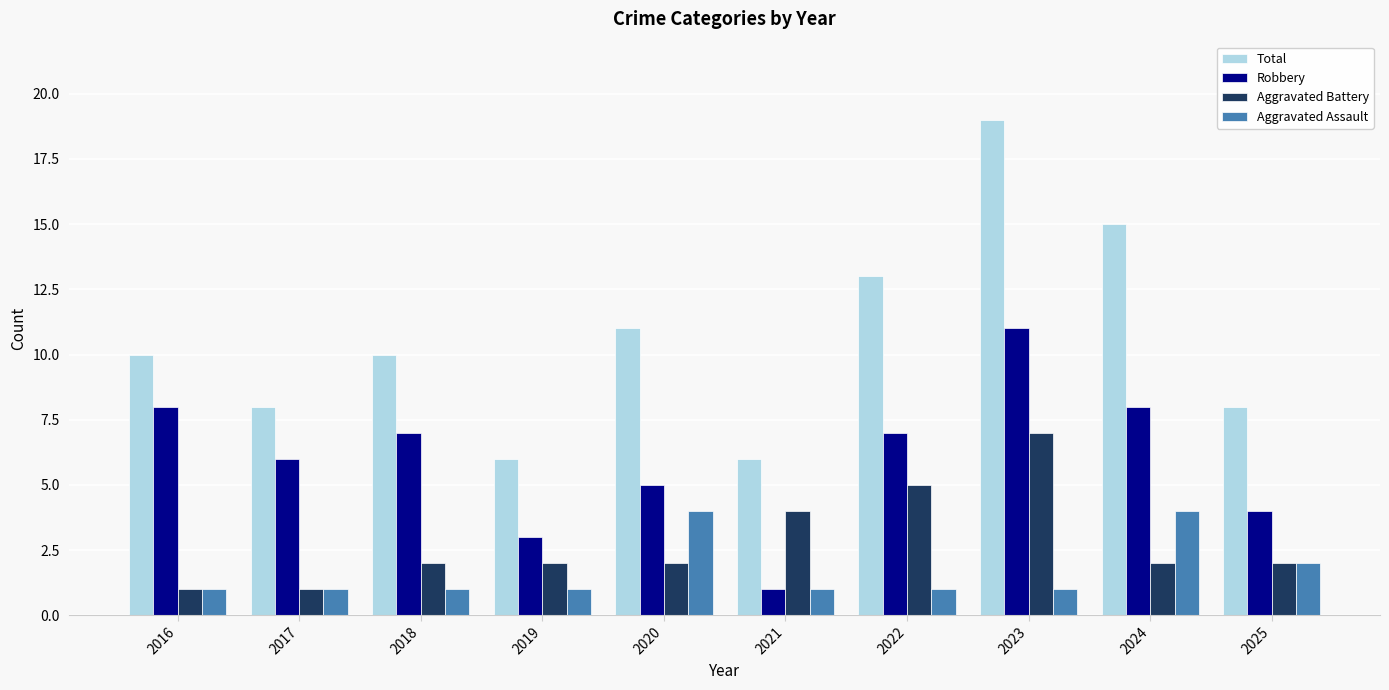

What is the total value across all series at 2019?

12